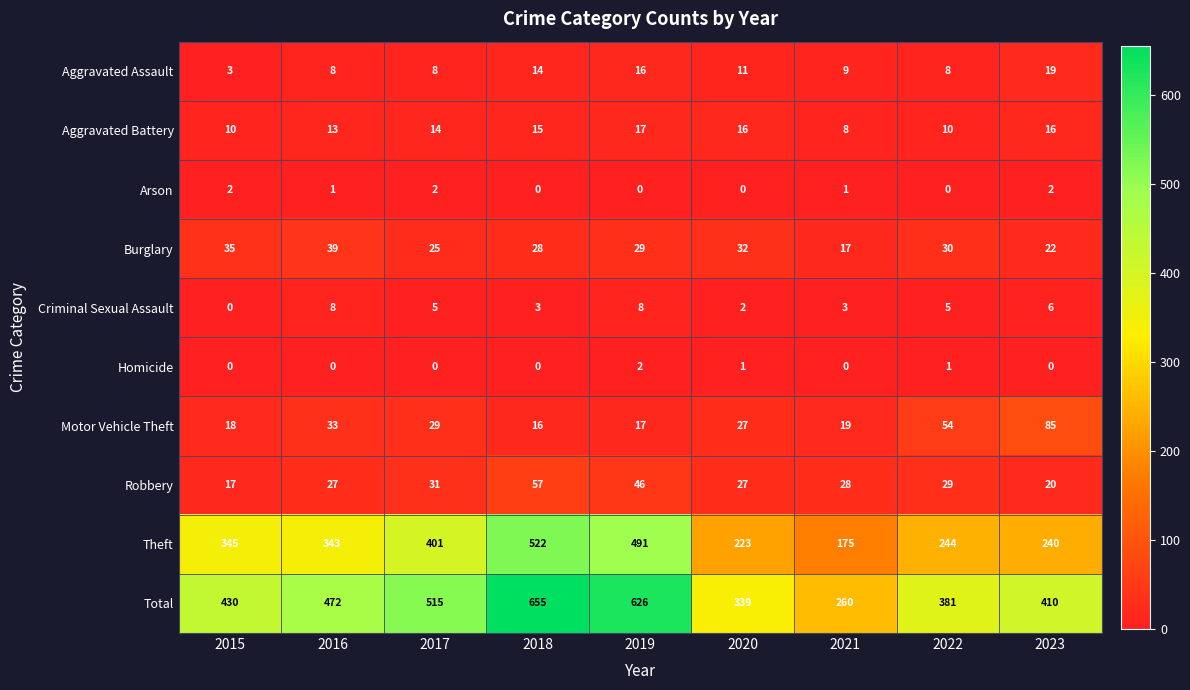

Which label corresponds to the largest value in the chart?

2018